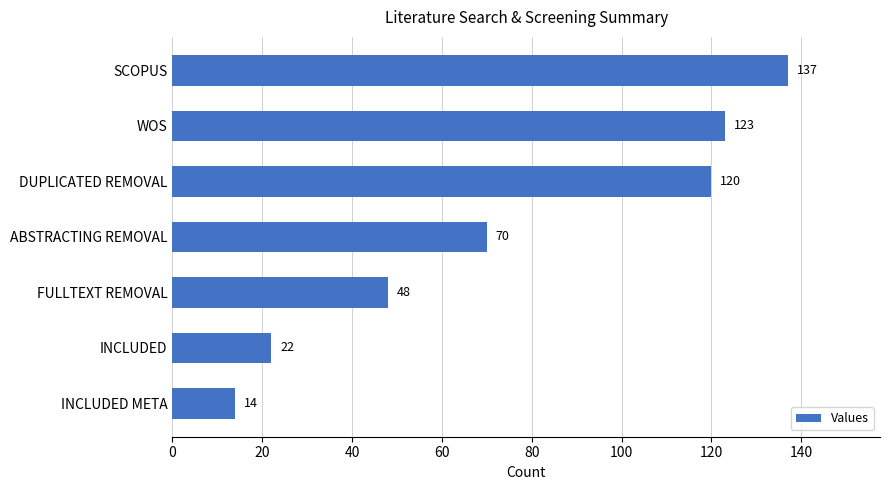

Reading top to bottom, what are all the values shown in this chart?

137	123	120	70	48	22	14